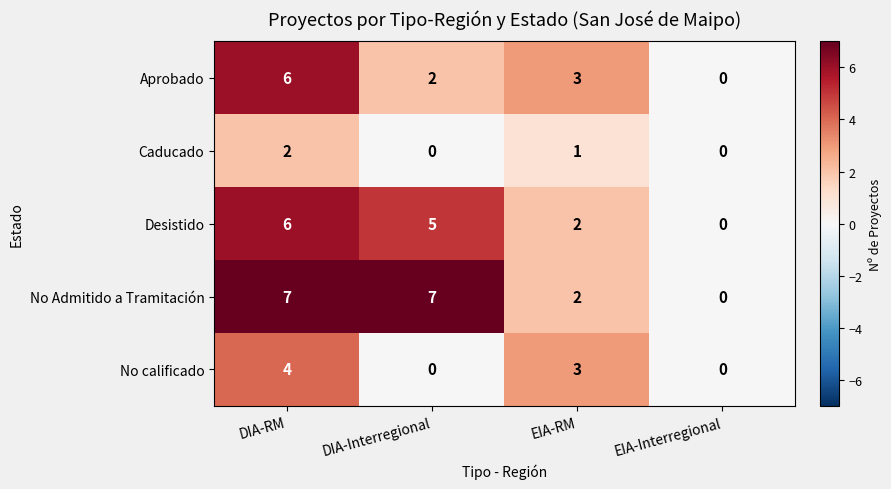

Where does the No calificado series first go above 3?

DIA-RM